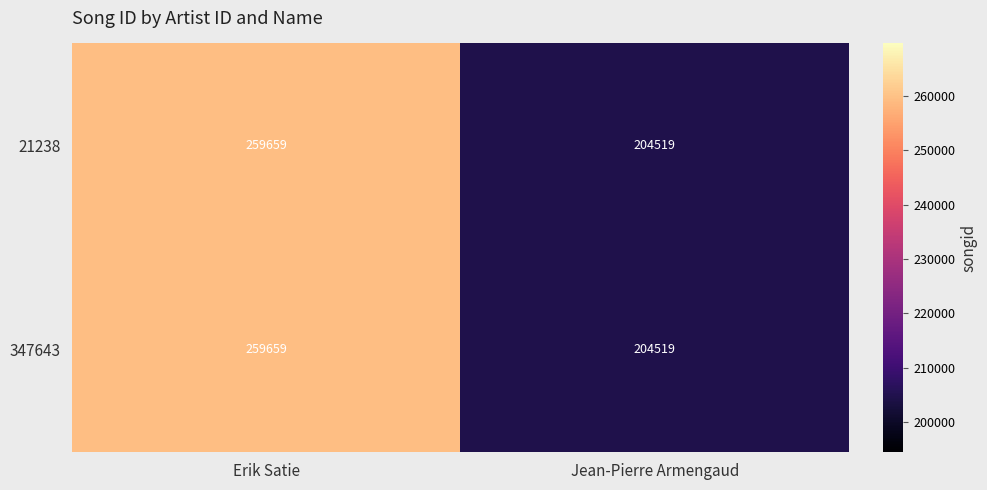

Rank the categories by 347643 value from highest to lowest.

Erik Satie, Jean-Pierre Armengaud